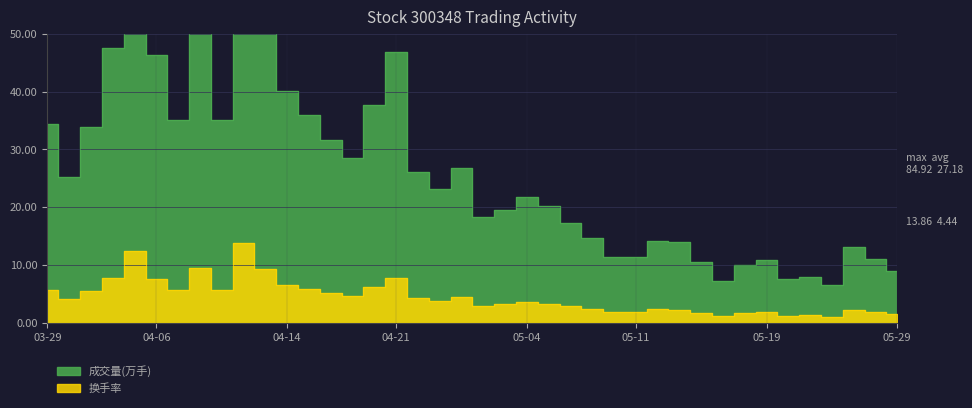

What is the difference between the 换手率 values at 2023-04-27 and 2023-05-29?

1.5